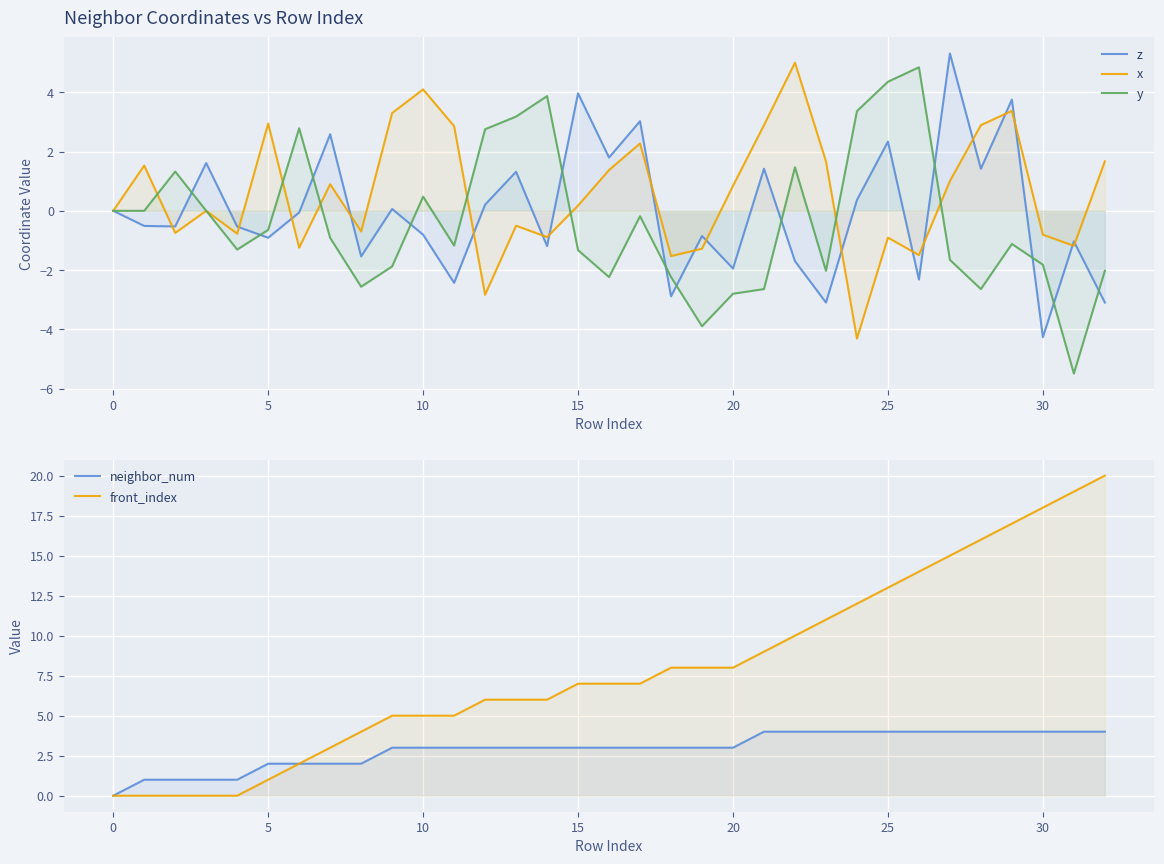

At which category is the sum across all series the highest?

29